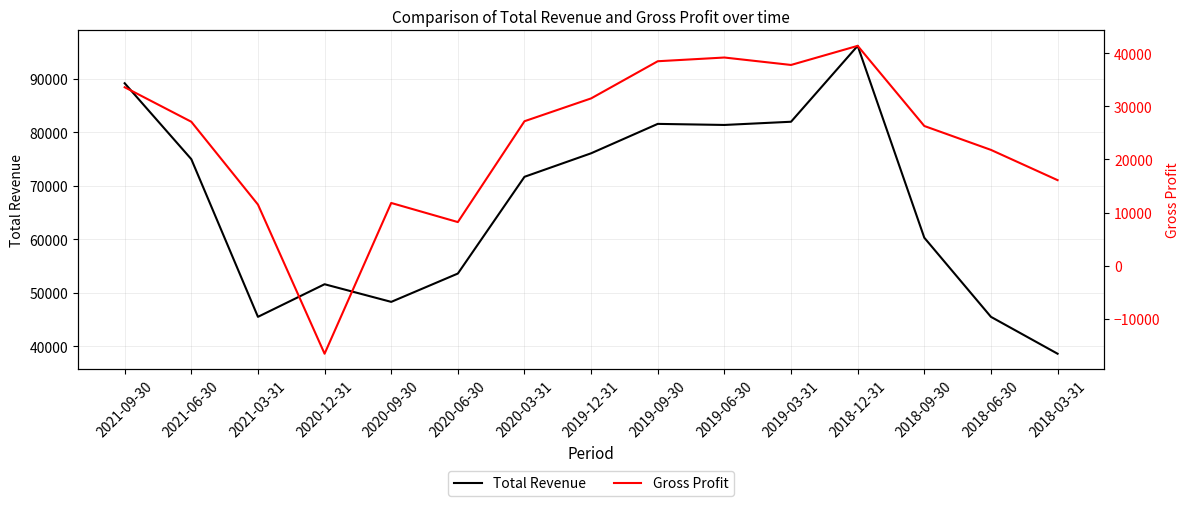

What is the difference between the maximum and minimum values in the Gross Profit series?

58000